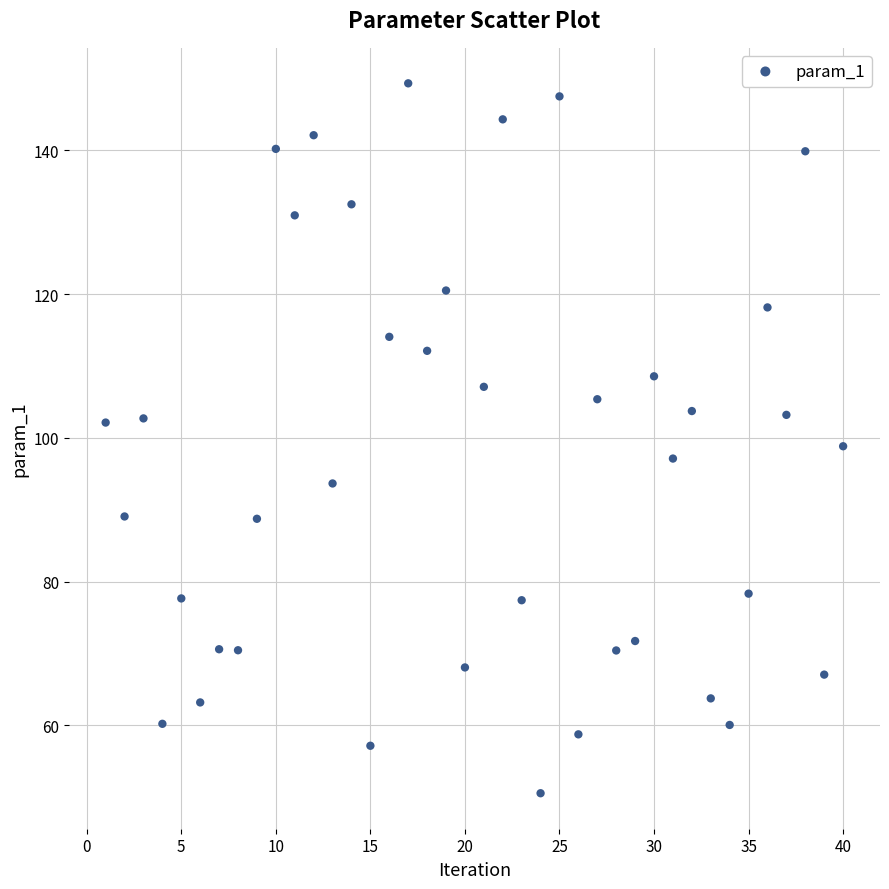

What is the range of Y values (max minus min)?

98.7